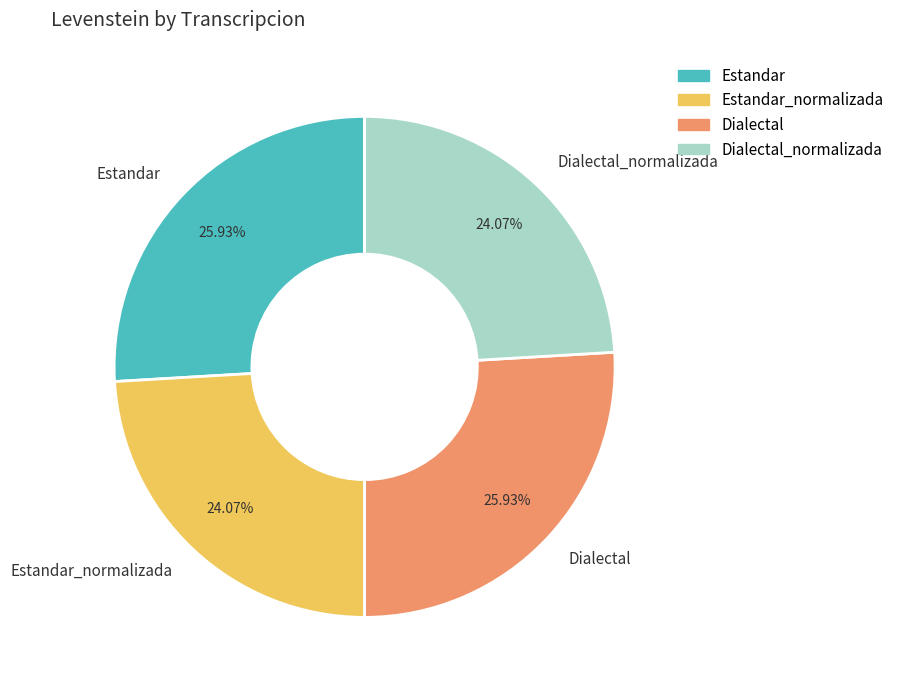

How many segments does this pie chart have?

4